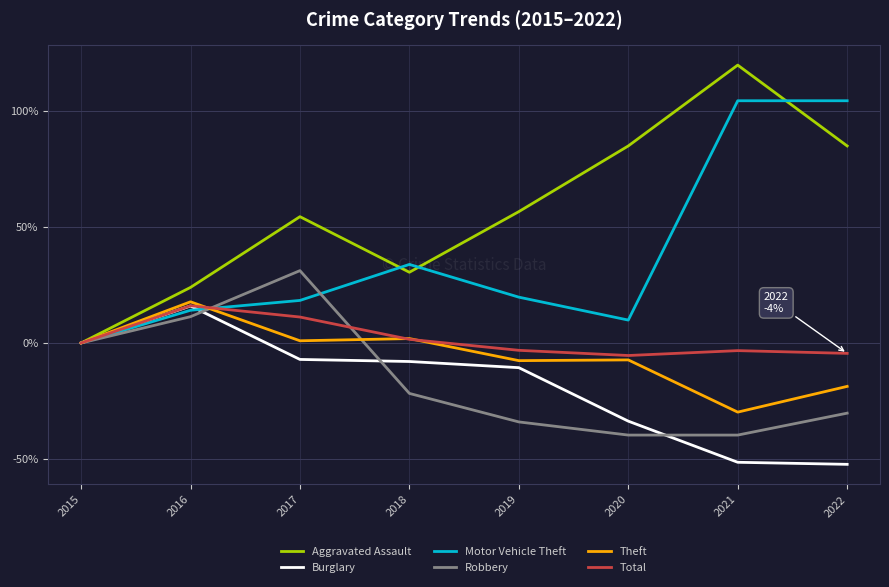

What is the difference between the maximum and minimum values in the Motor Vehicle Theft series?

104.2